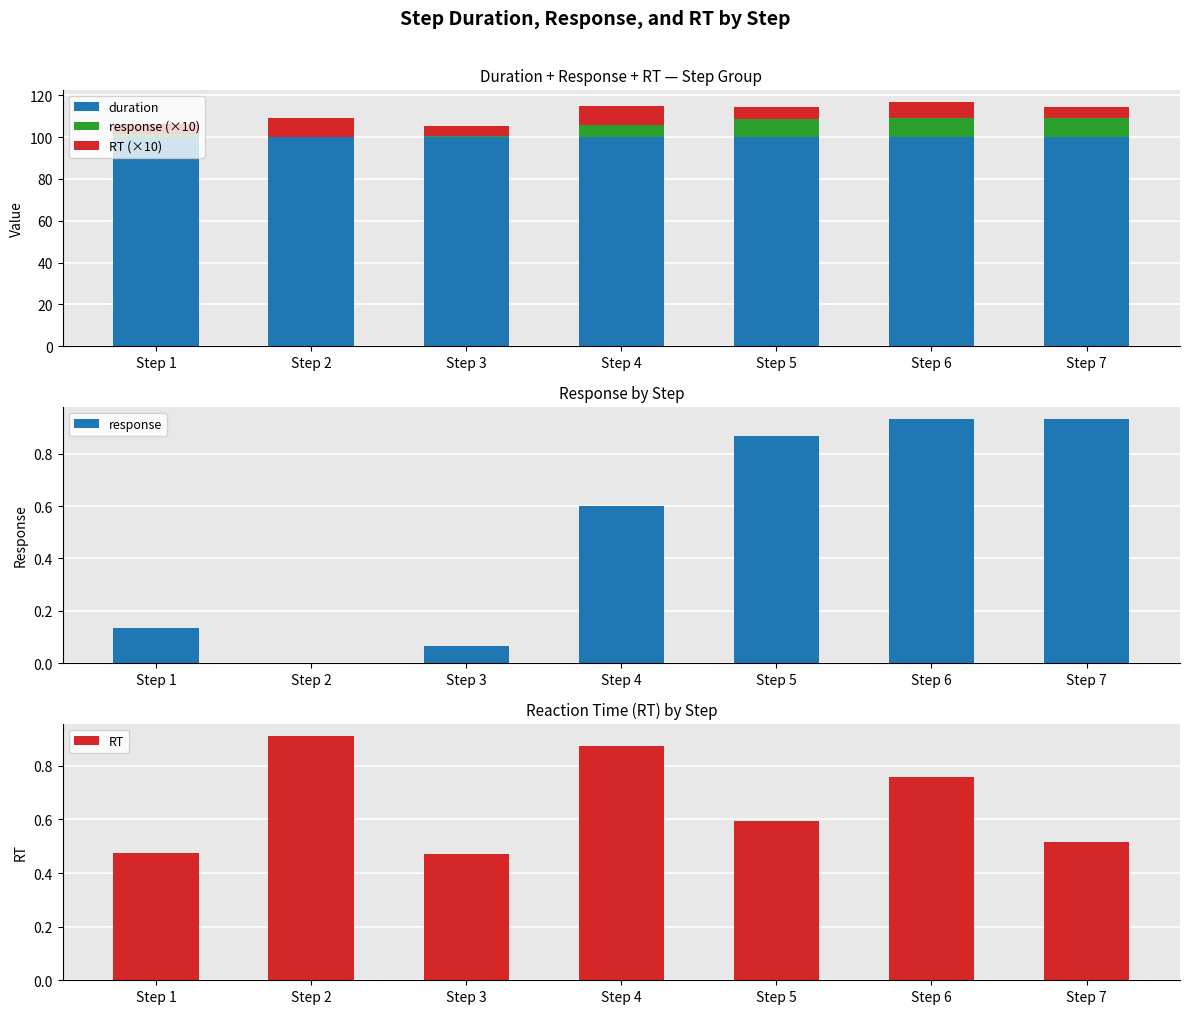

What is the value of the duration bar at the 4th from the left?

100.0